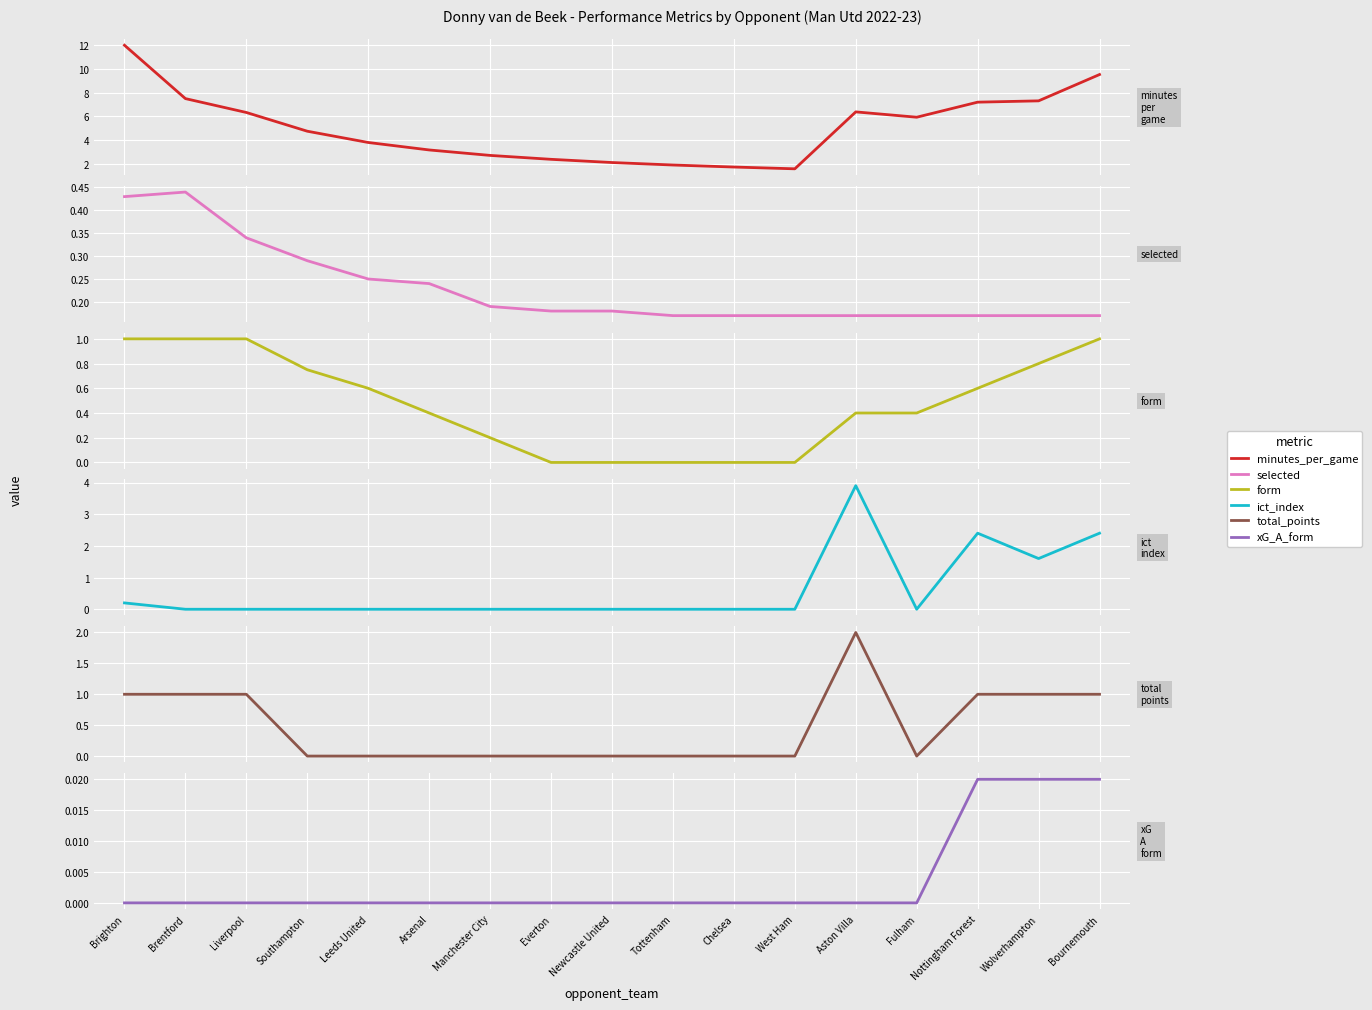

What is the difference between the maximum and minimum values in the form series?

1.0